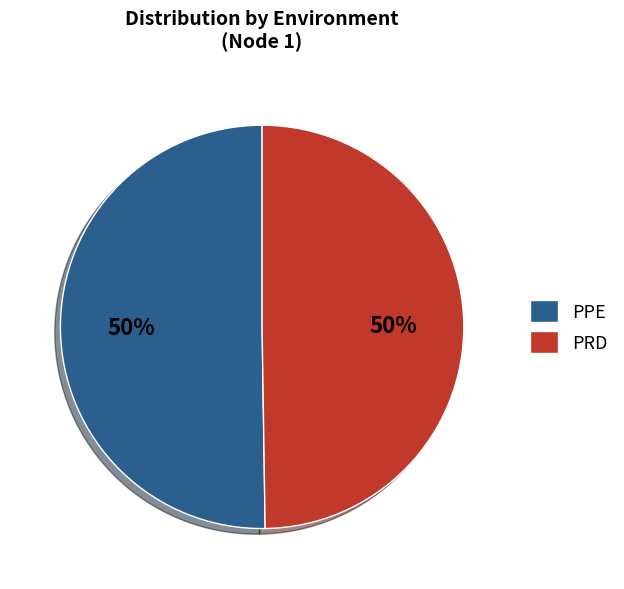

What is the ratio of the value at PPE to the value at PRD?

1.0